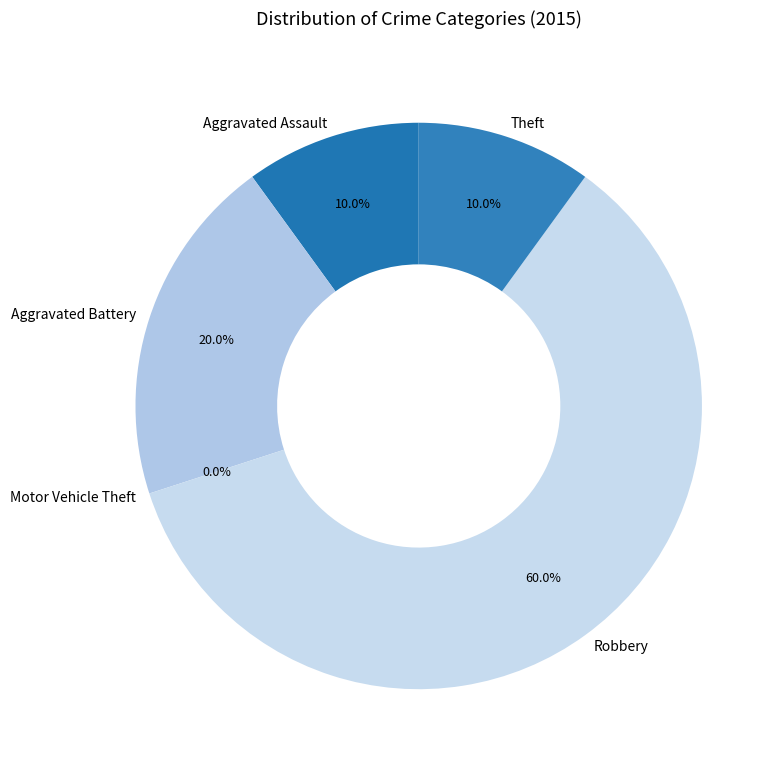

Which slice represents more than half of the pie?

Robbery